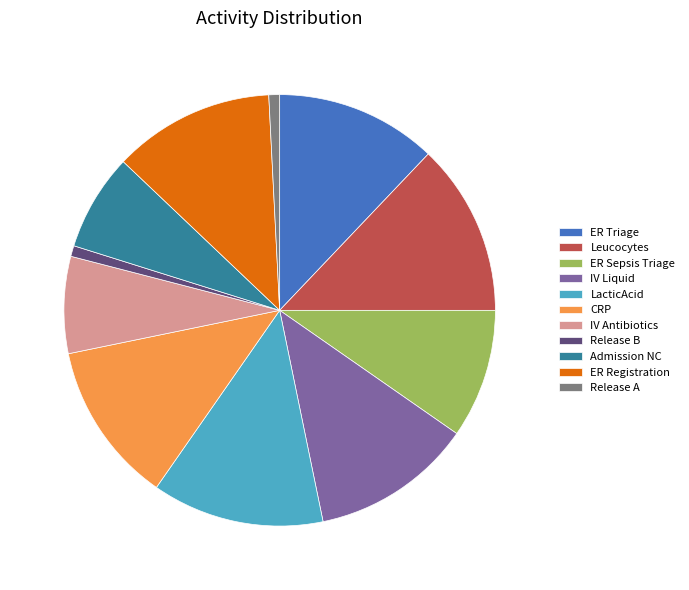

Is there any slice that represents more than half of the pie?

No